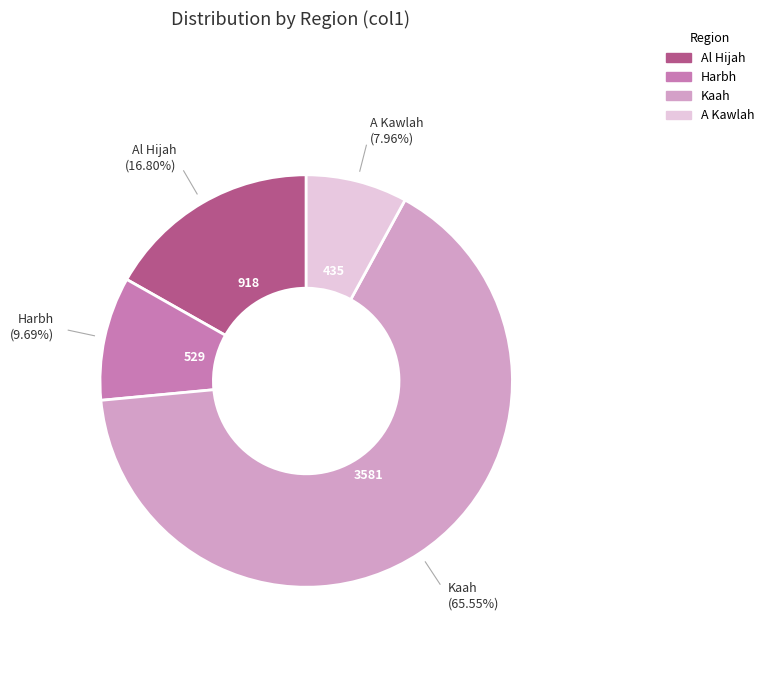

What is the majority slice?

Kaah